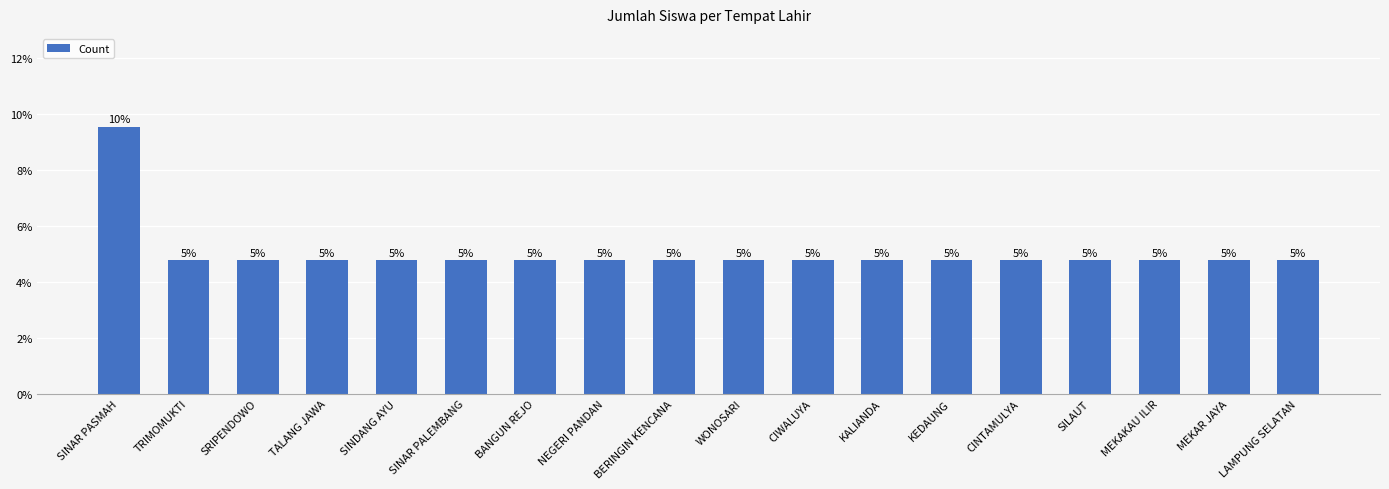

What is the value of the 12th bar from the left?

4.8